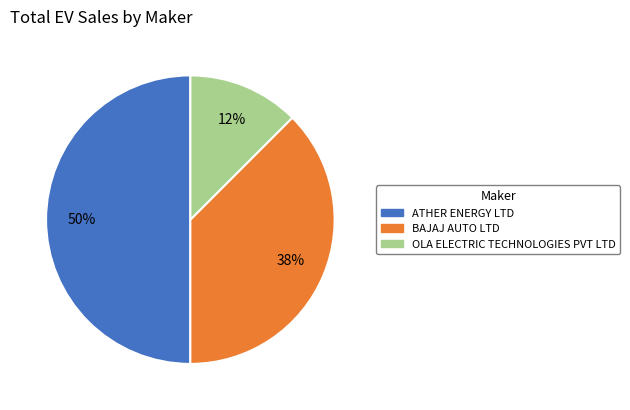

Does OLA ELECTRIC TECHNOLOGIES PVT LTD account for over 50% of the chart?

No